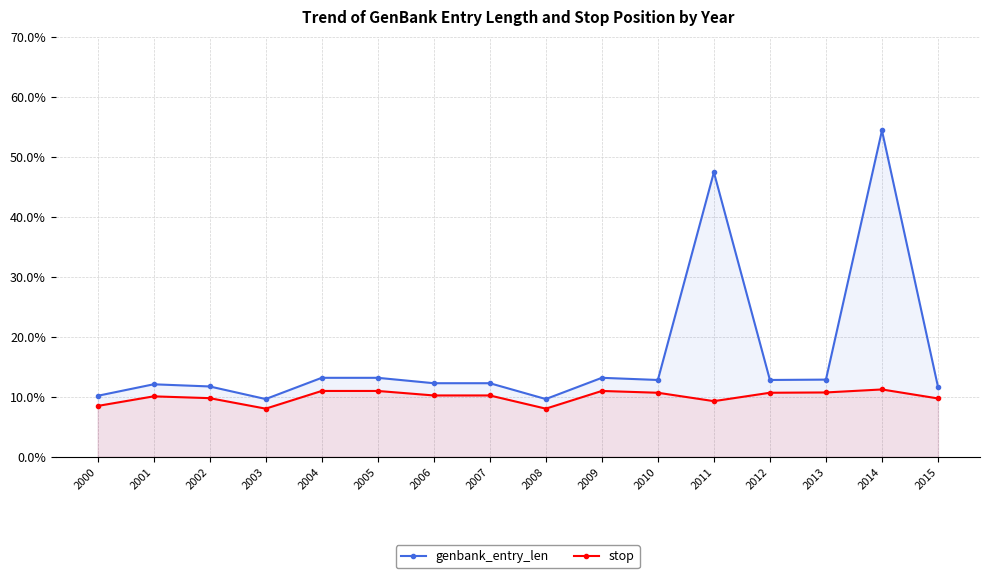

How many values in the genbank_entry_len series exceed 12?

11